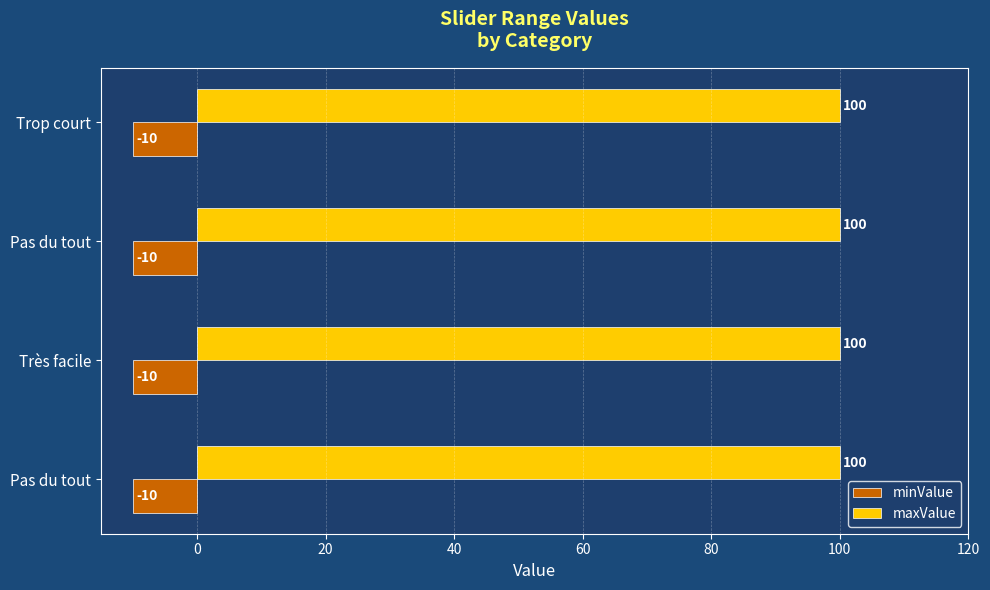

Rank the series by their maximum value, from lowest to highest.

minValue, maxValue